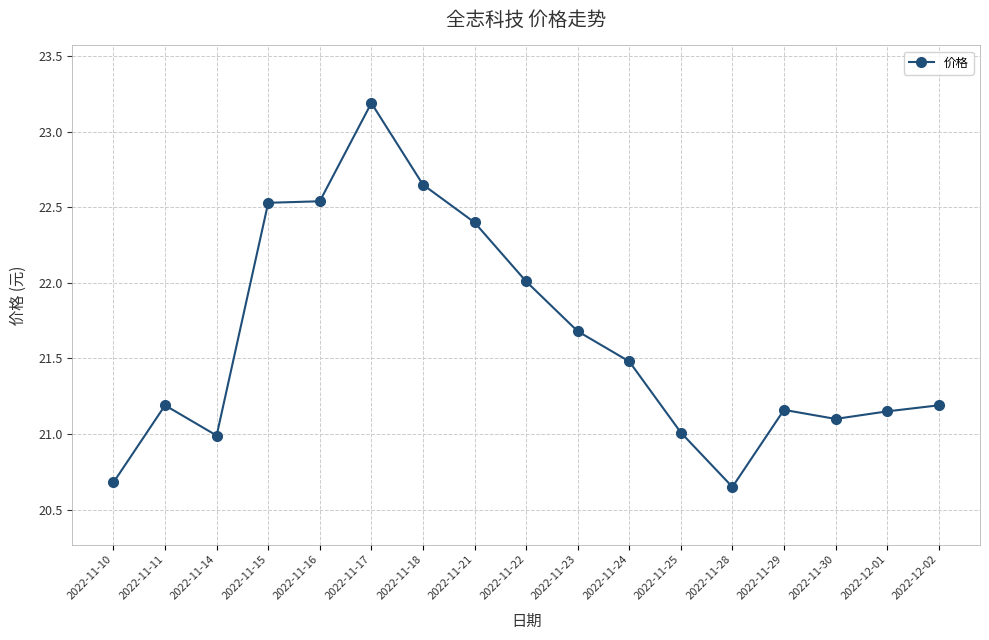

Count the number of categories in the chart.

17